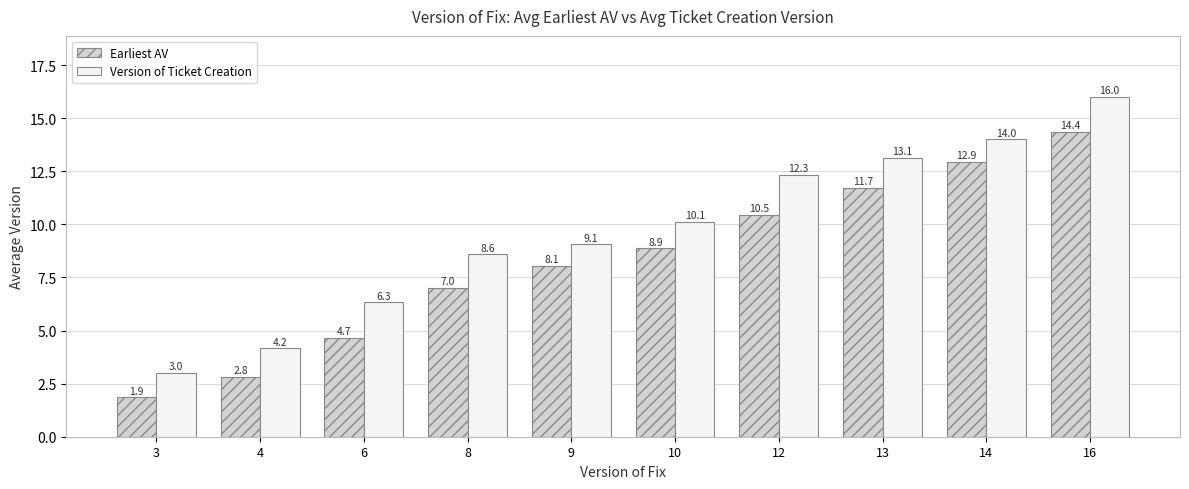

Between 3 and 10, which series saw the biggest shift?

Version of Ticket Creation